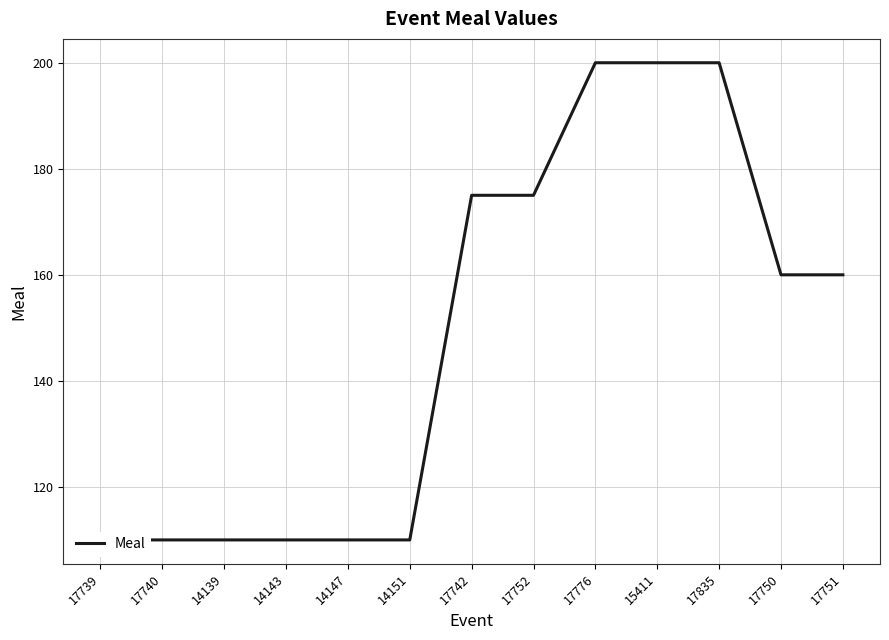

True or false: the data has more than 2 interior local peaks.

False